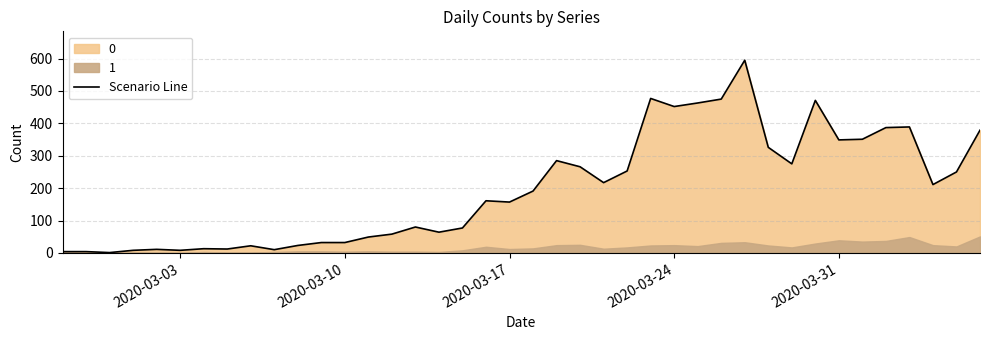

Count the number of categories in the chart.

40